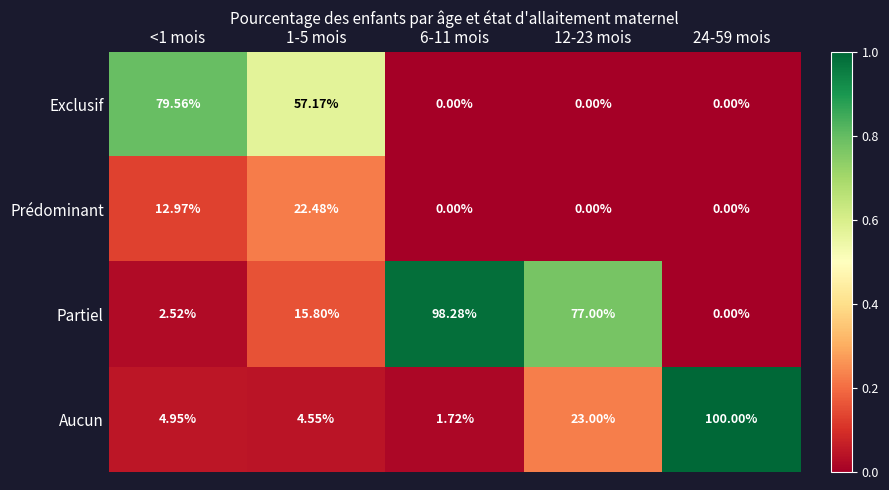

Is the value of Exclusif at <1 mois greater than the value of Aucun at <1 mois?

Yes